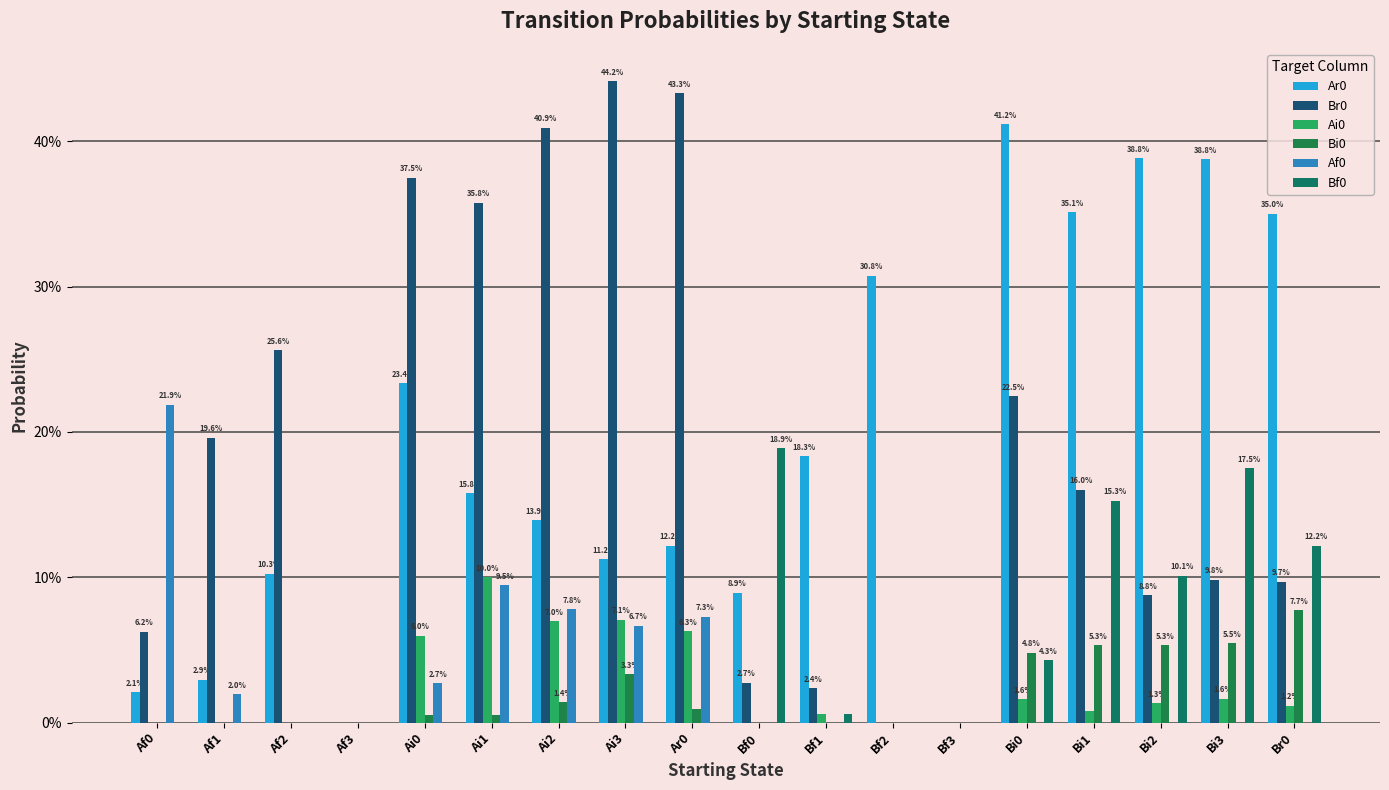

List the series in order of their peak value, lowest first.

Bi0, Ai0, Bf0, Af0, Ar0, Br0